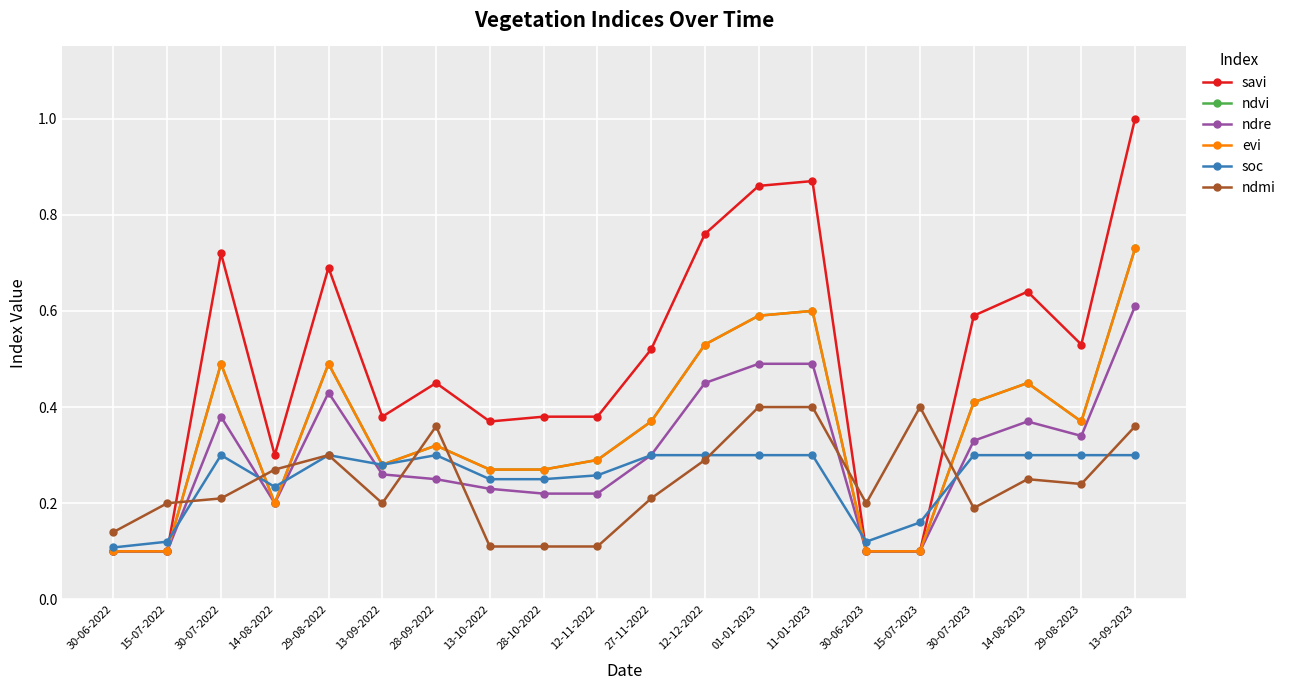

How many intersections are there between evi and soc?

5